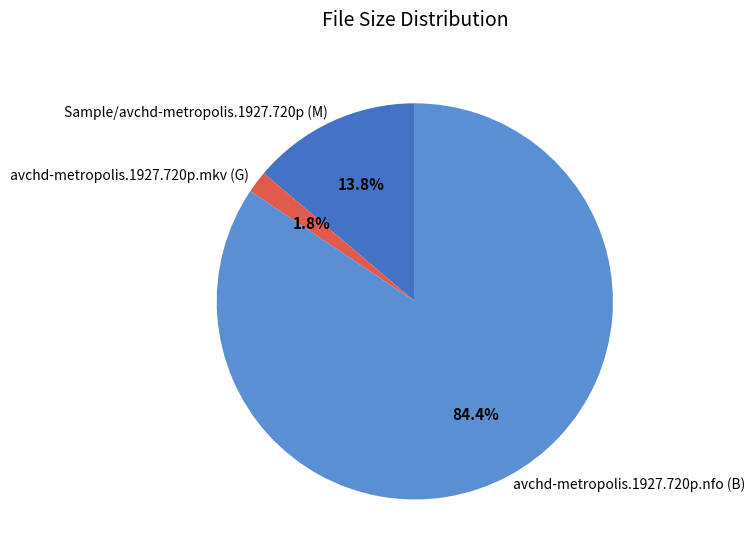

To the nearest percent, what is the average slice percentage?

33%